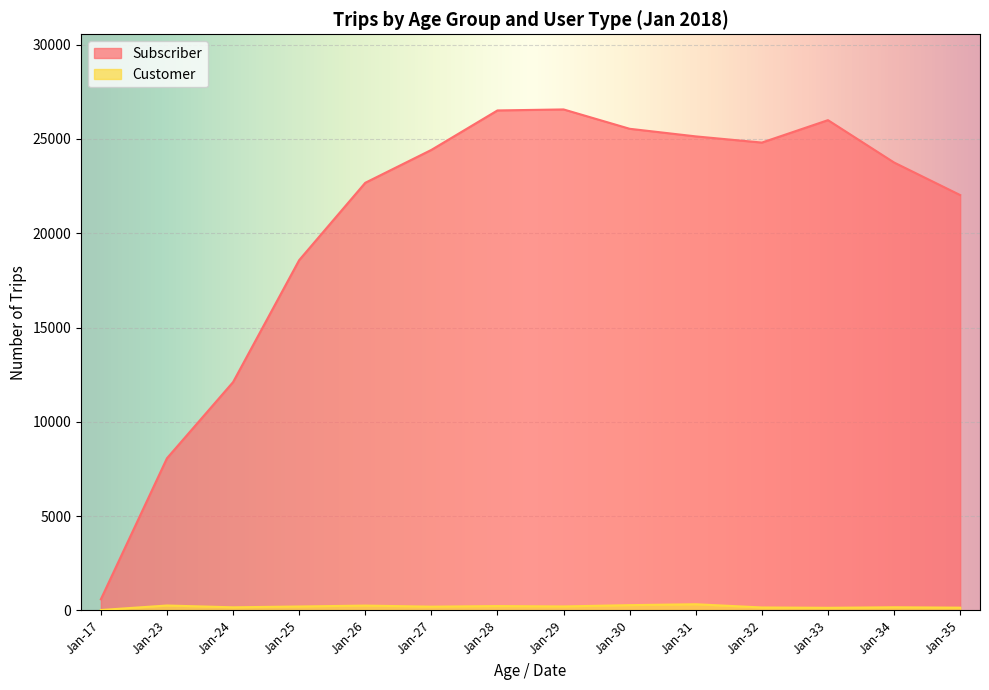

Between Jan-33 and Jan-17, which is larger?

Jan-33